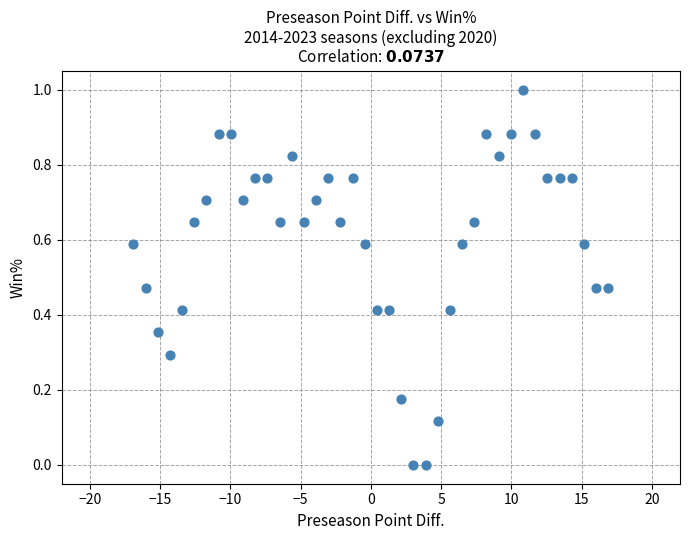

What is the range of X values (max minus min)?

33.8